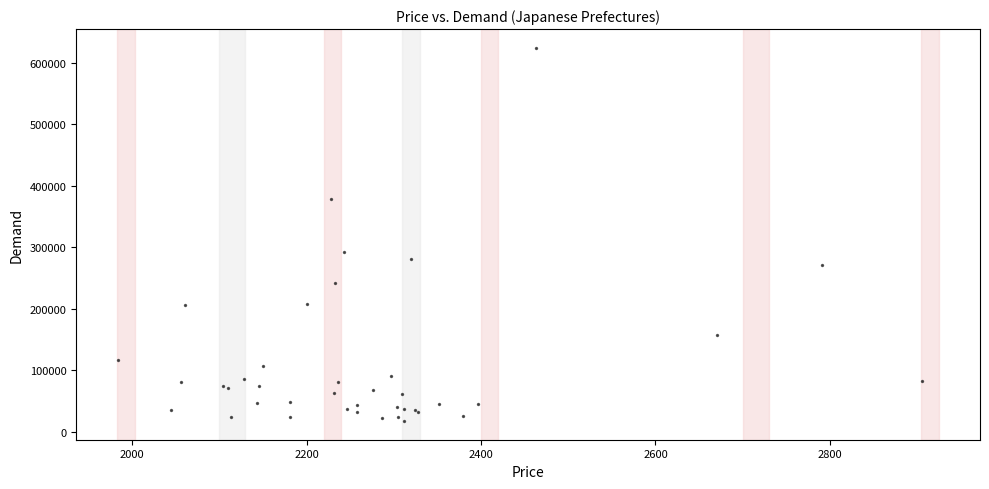

What Y value in the scatter plot is closest to 321030?

292641.7